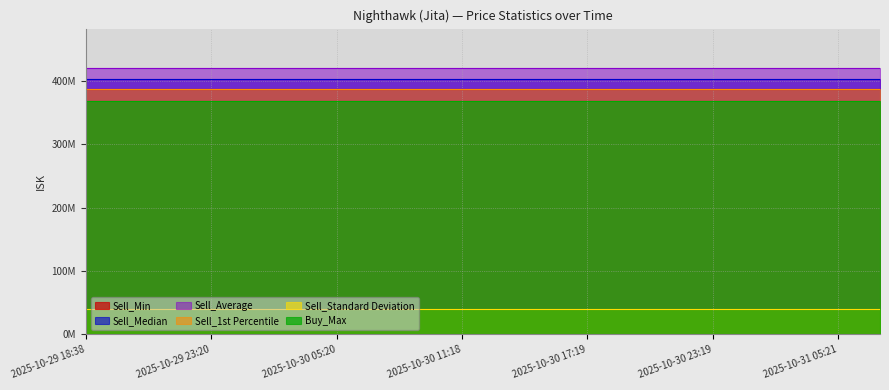

At 2025-10-29 18:38, list the series in order from largest to smallest.

Sell_Average, Sell_Median, Sell_1st Percentile, Sell_Min, Buy_Max, Sell_Standard Deviation